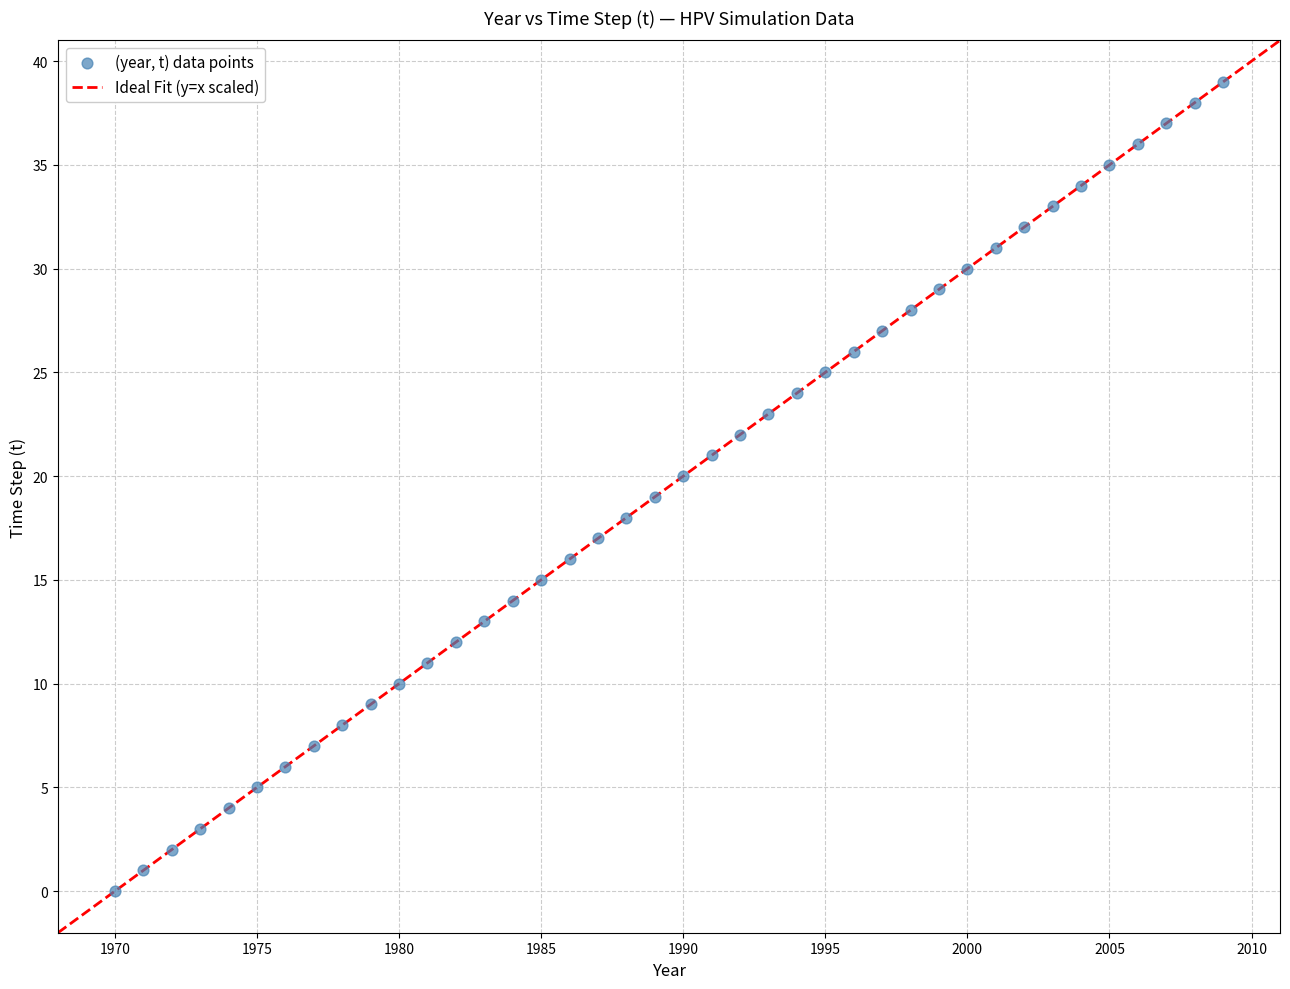

What is the range of X values (max minus min)?

39